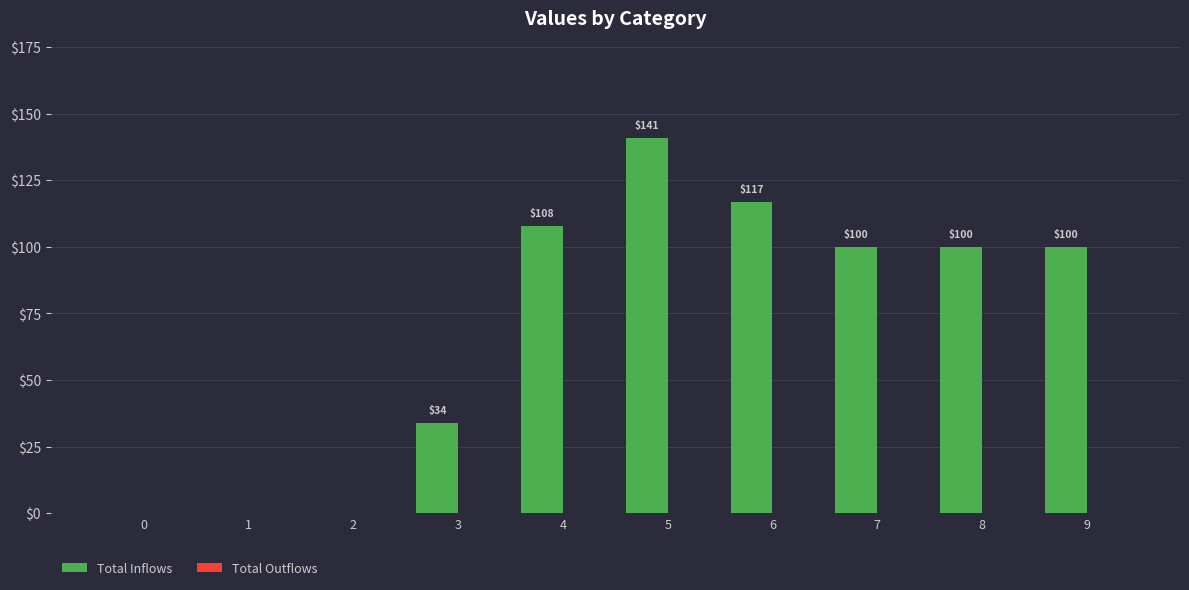

Where does the data first go above 100?

4